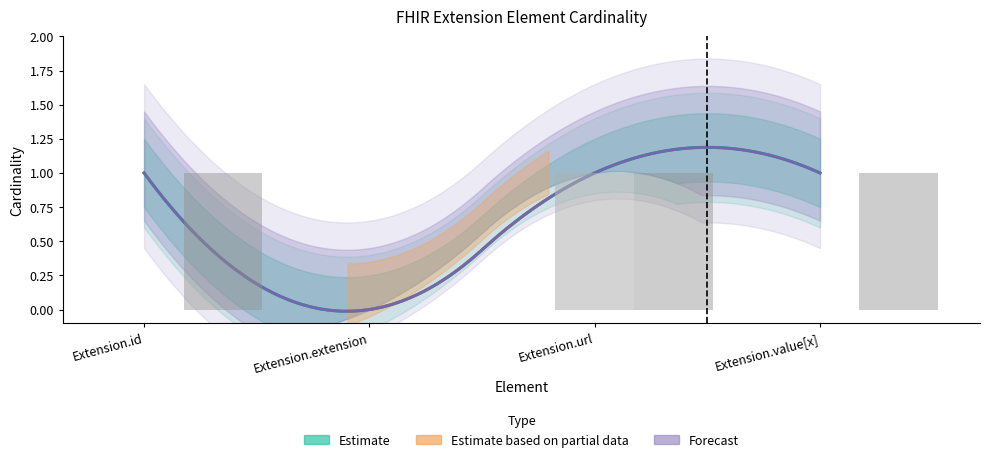

Is it true that max_cardinality_estimate equals 0 at Extension.extension?

True